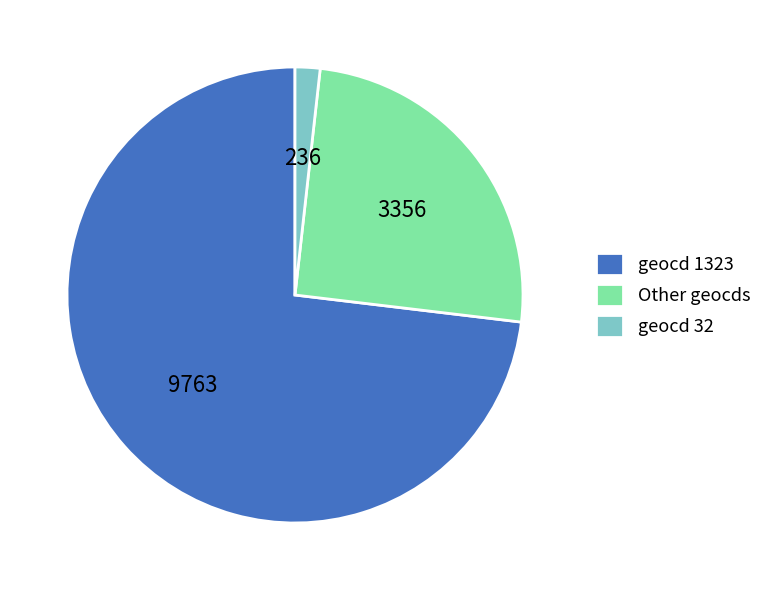

Which category accounts for the majority?

geocd 1323